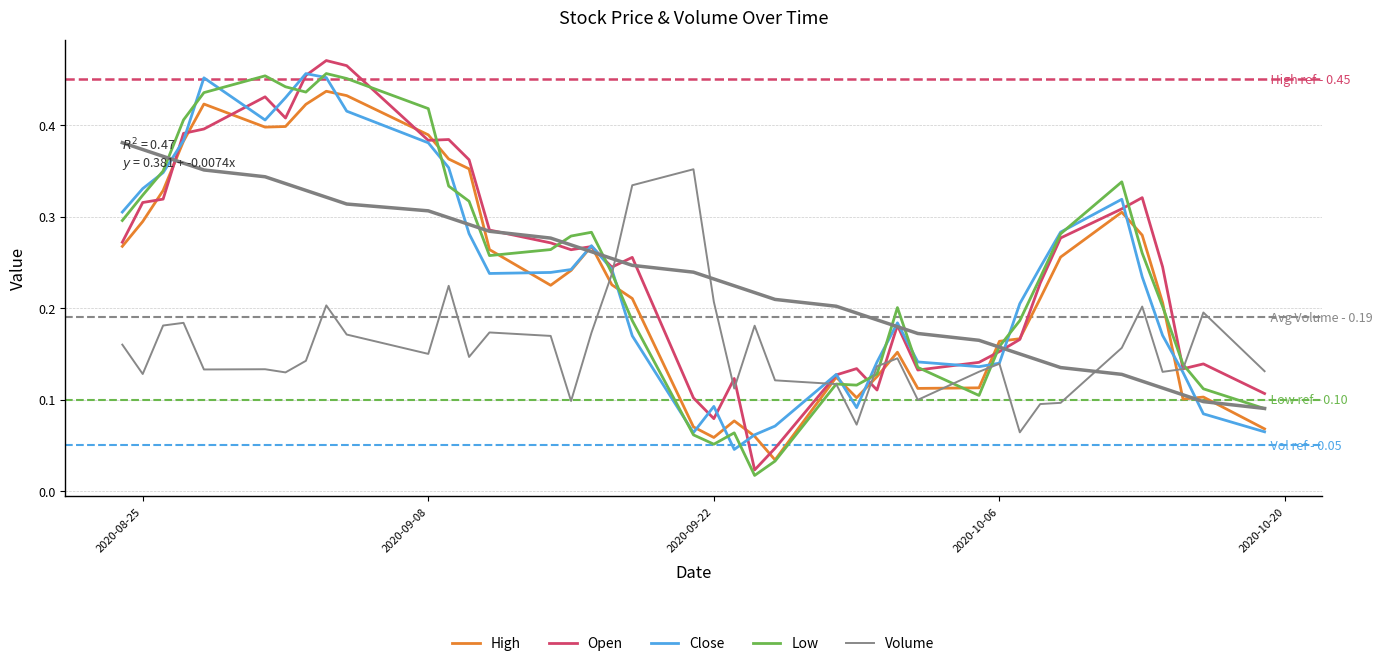

Does the chart have visible grid lines?

Yes